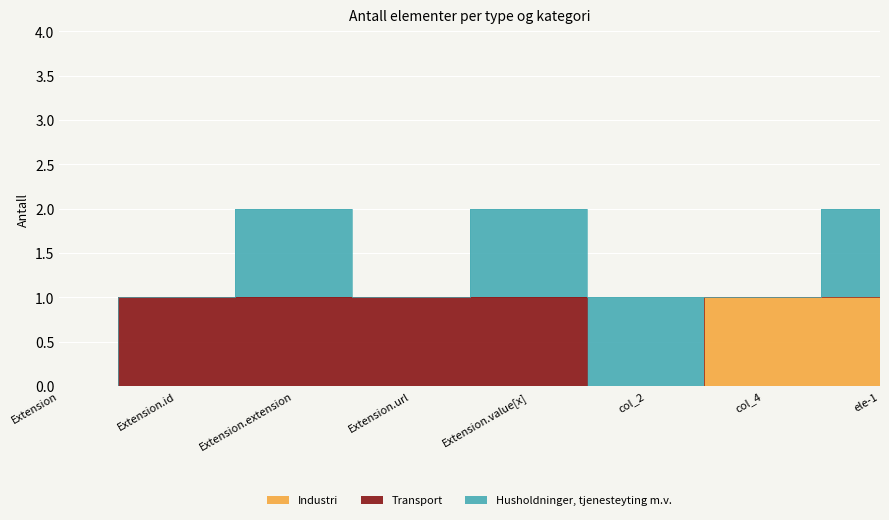

Count the Husholdninger, tjenesteyting m.v. values in the range 0 to 1.

8